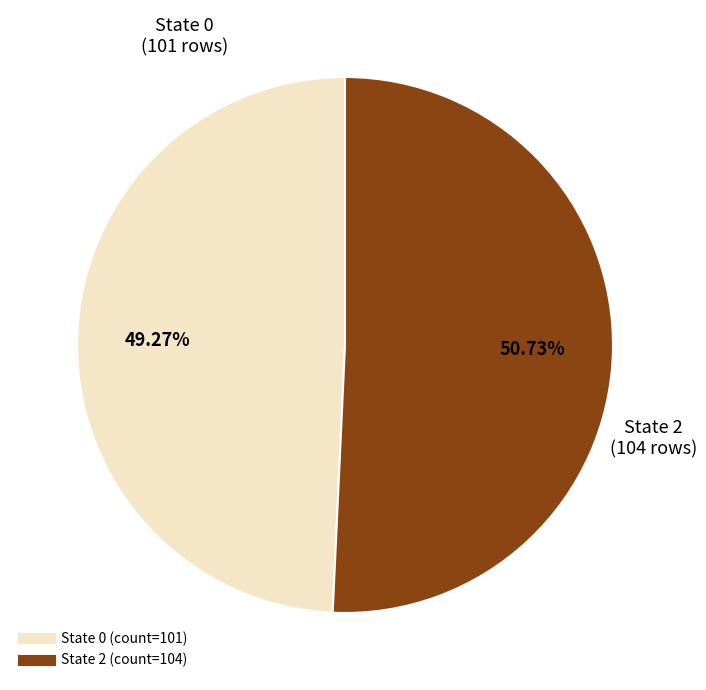

To the nearest percent, what is the average slice percentage?

50%